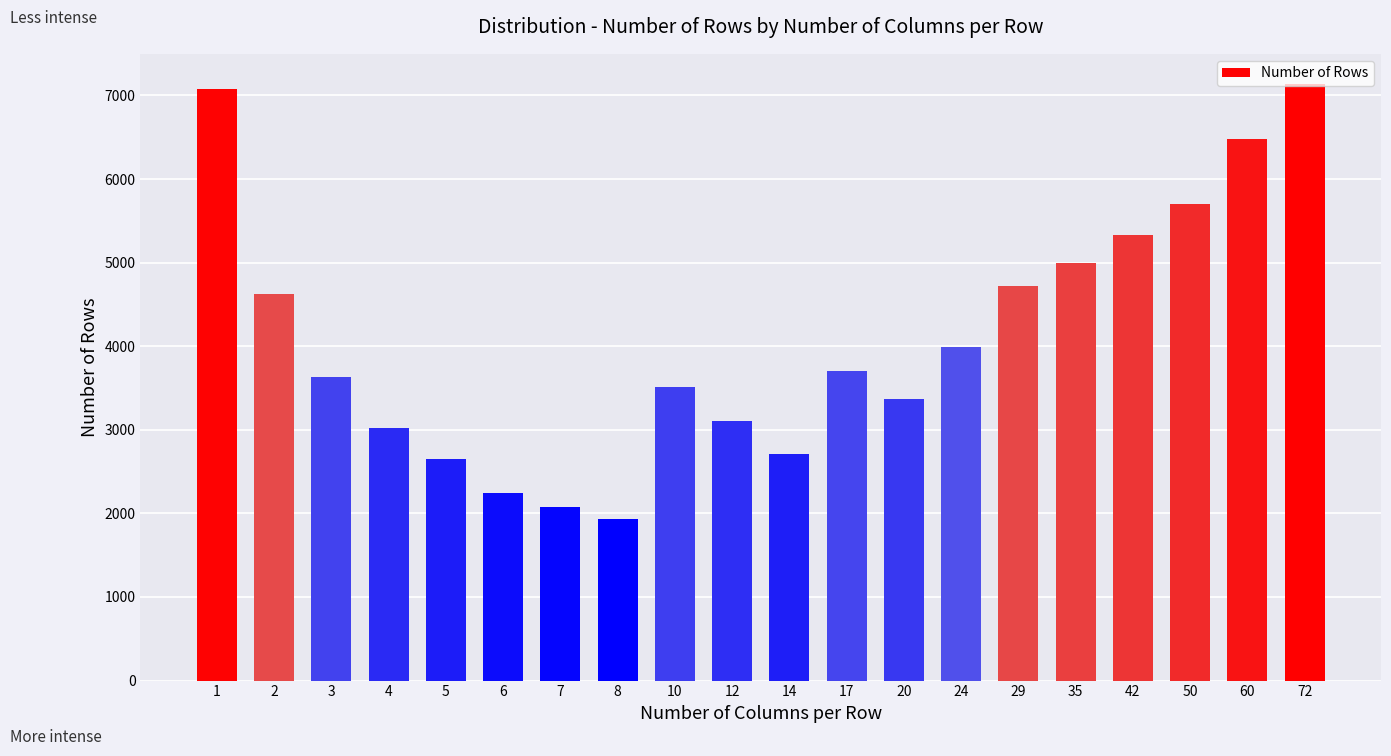

Are the bars grouped side by side (vs. stacked)?

No